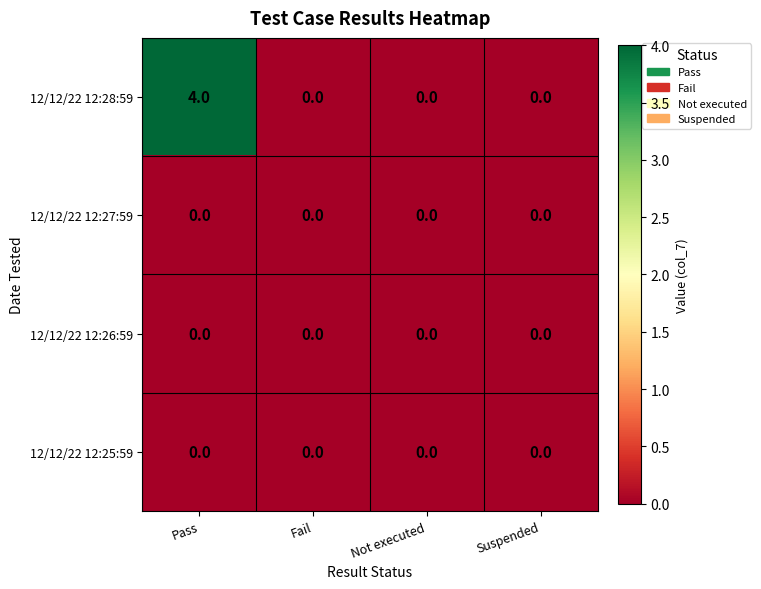

Reading left to right, list all the values displayed in this chart.

12/12/22 12:28:59: Pass=4	Fail=0	Not executed=0	Suspended=0
12/12/22 12:27:59: Pass=0	Fail=0	Not executed=0	Suspended=0
12/12/22 12:26:59: Pass=0	Fail=0	Not executed=0	Suspended=0
12/12/22 12:25:59: Pass=0	Fail=0	Not executed=0	Suspended=0